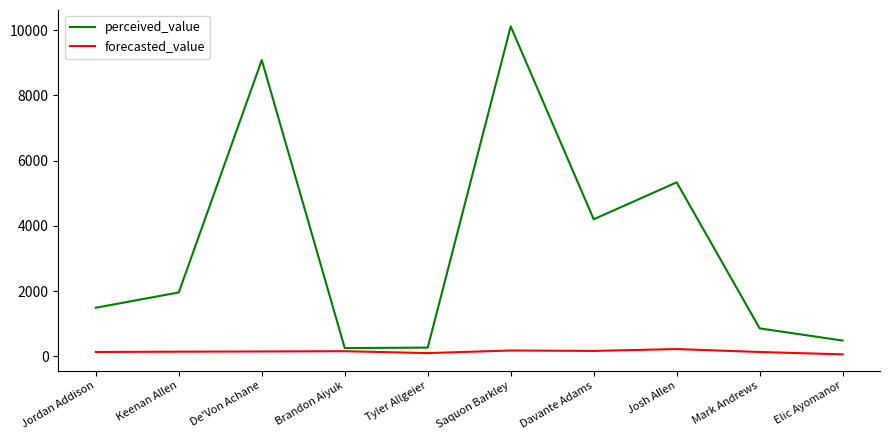

The perceived_value series shows 1493.0 at Jordan Addison. True or false?

True